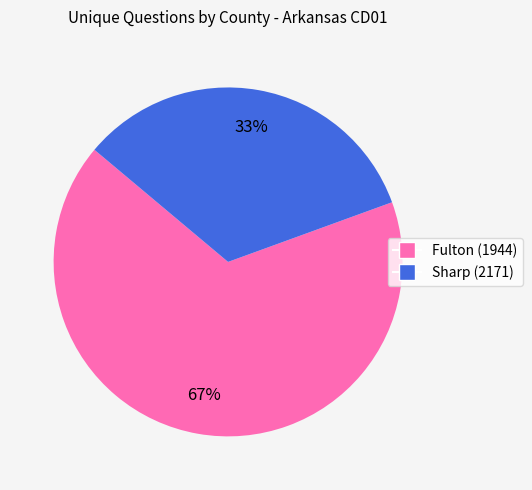

Is it true that Sharp (2171) is 28% of the pie?

False